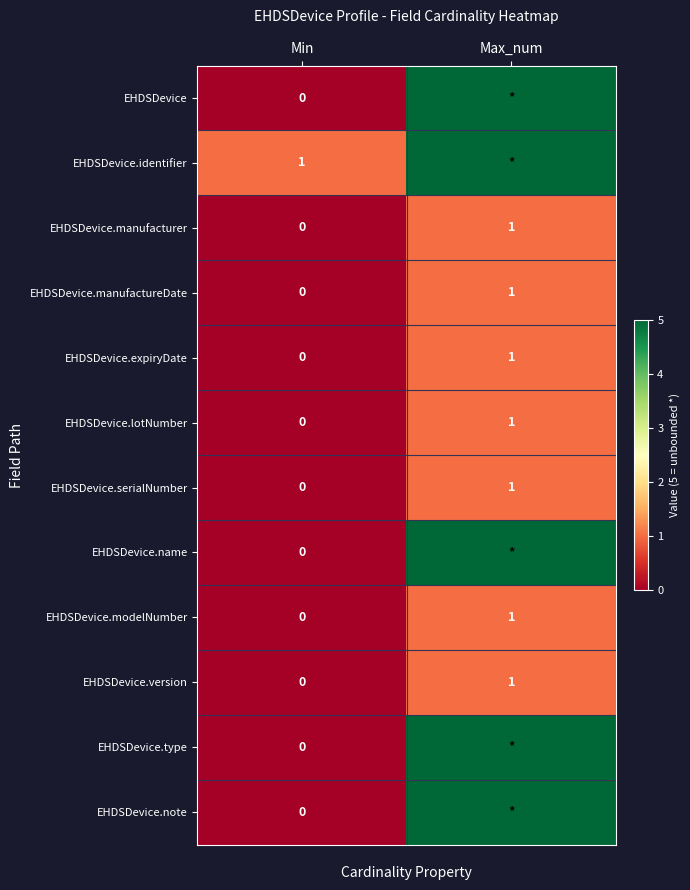

True or false: EHDSDevice.expiryDate has a value of 1 at Max_num.

True